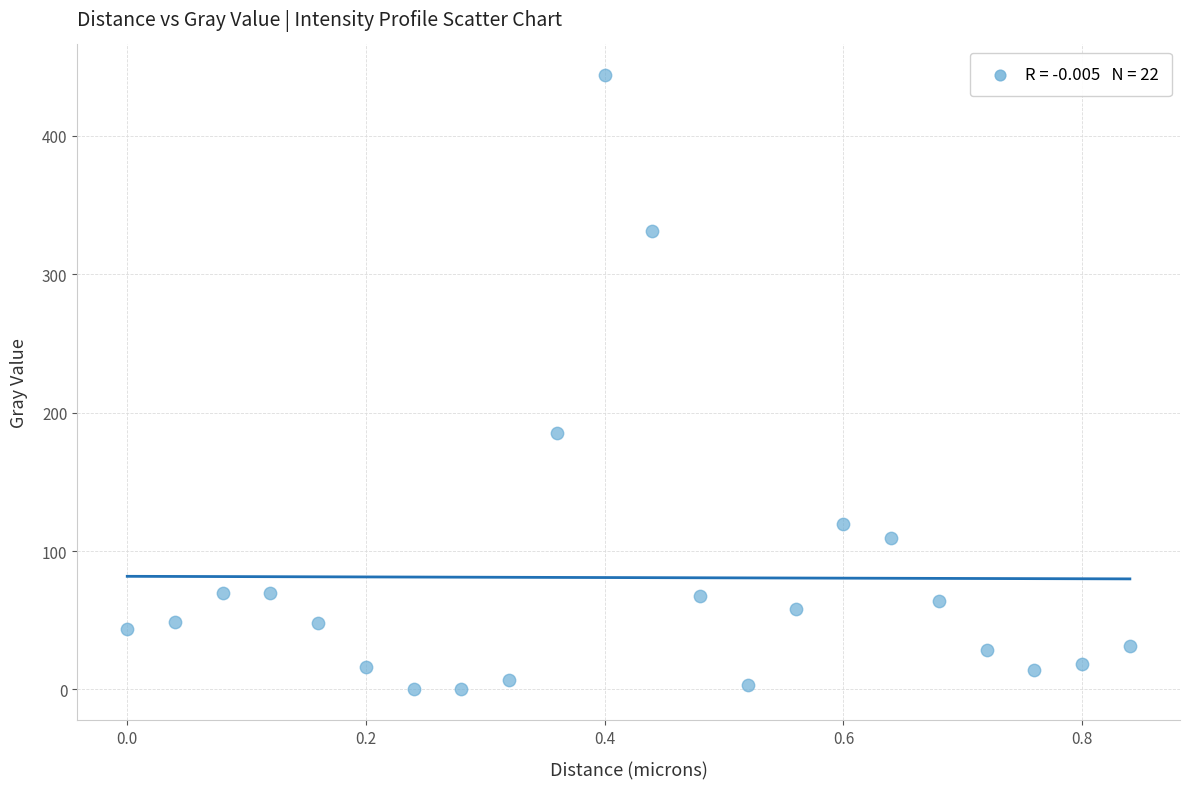

What is the range of X values (max minus min)?

0.8